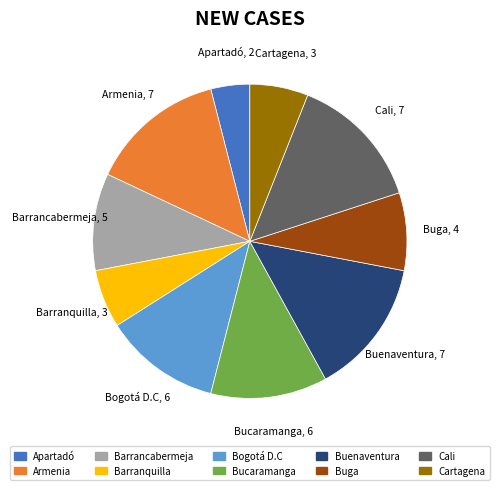

True or false: Buga accounts for 8% of the total.

True